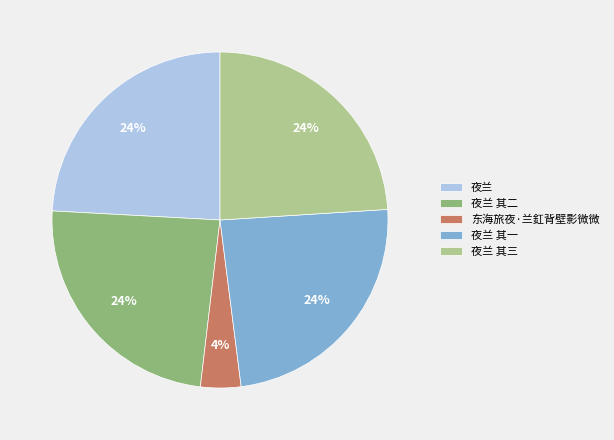

How many slices are in this pie chart?

5